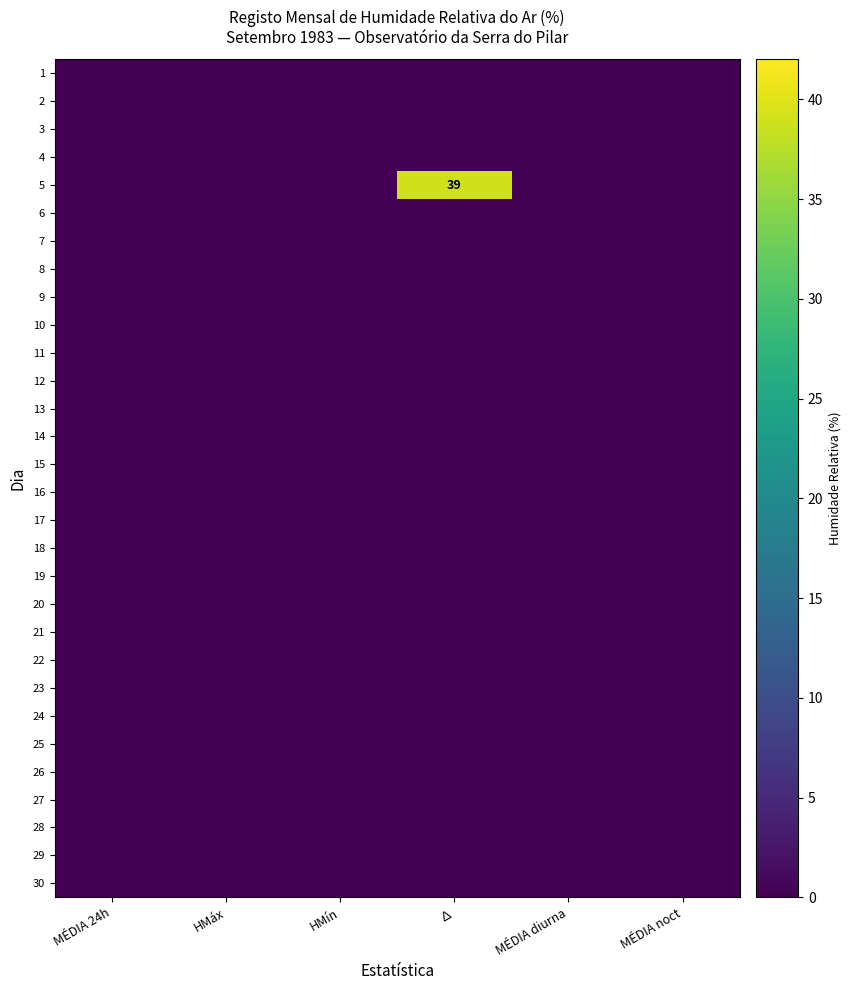

The value of 10 at HMín is 0. True or false?

True